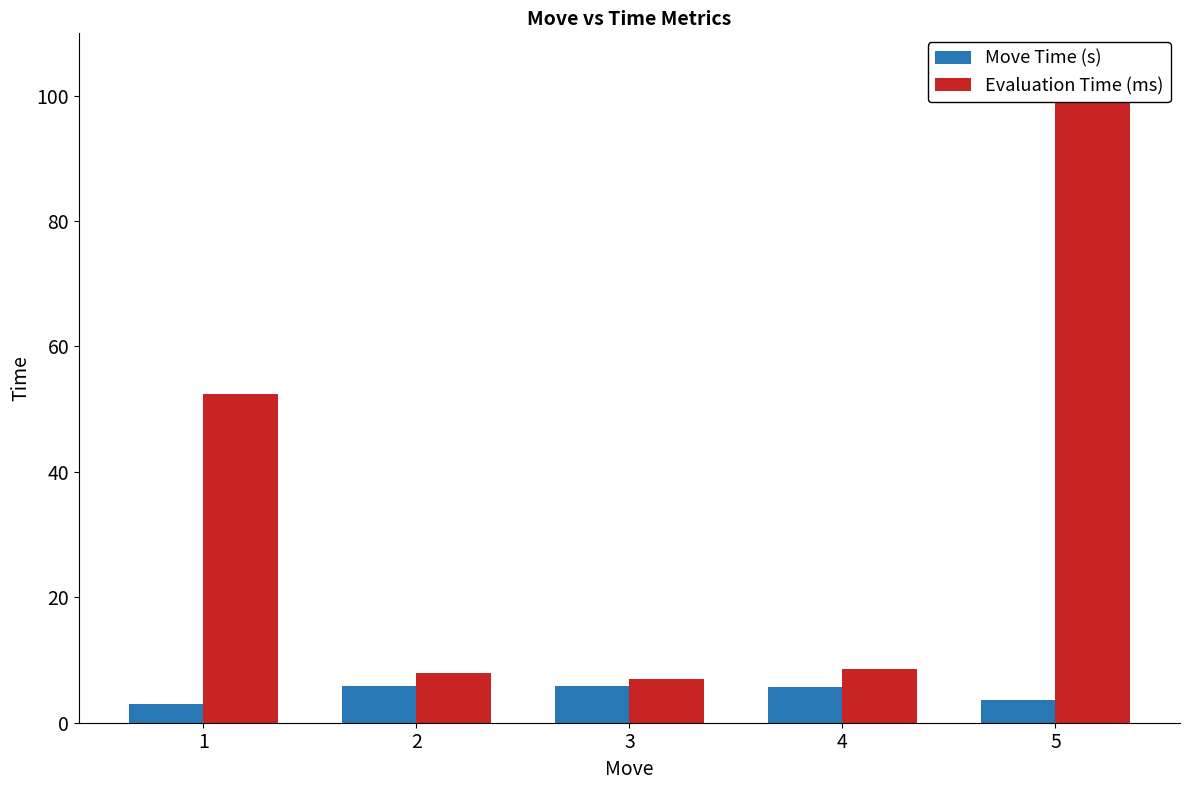

At which label does Move Time (s) reach its peak?

2